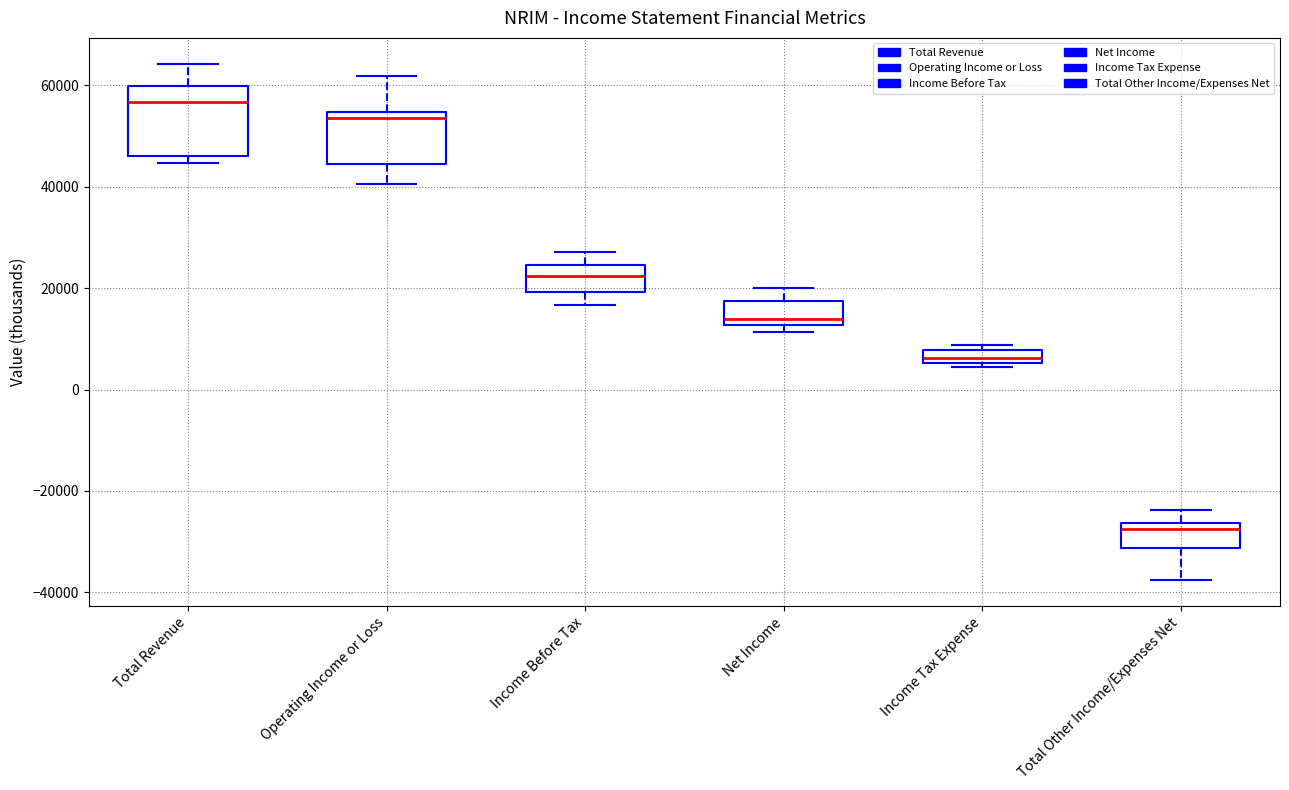

Which box has the lowest median line?

Total Other Income/Expenses Net